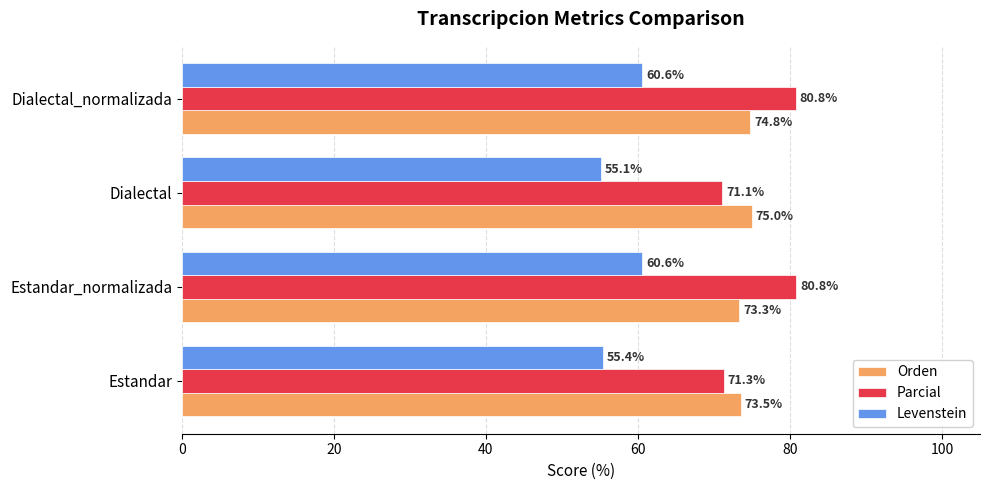

At how many categories does at least one series exceed 63?

4